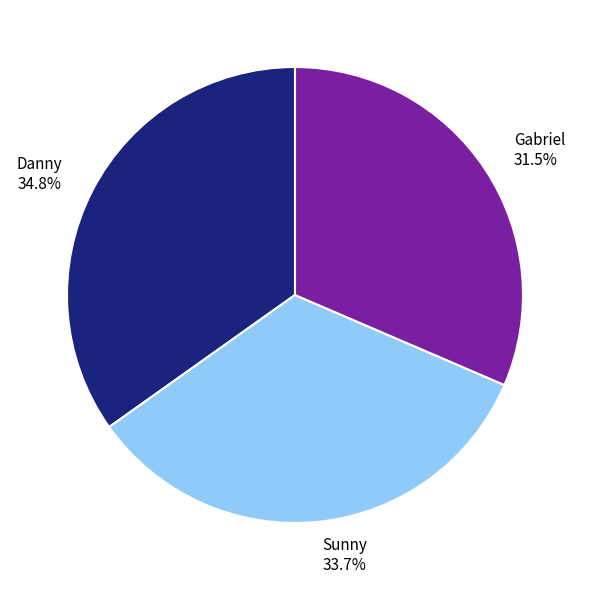

Is it true that Danny is 35% of the pie?

True